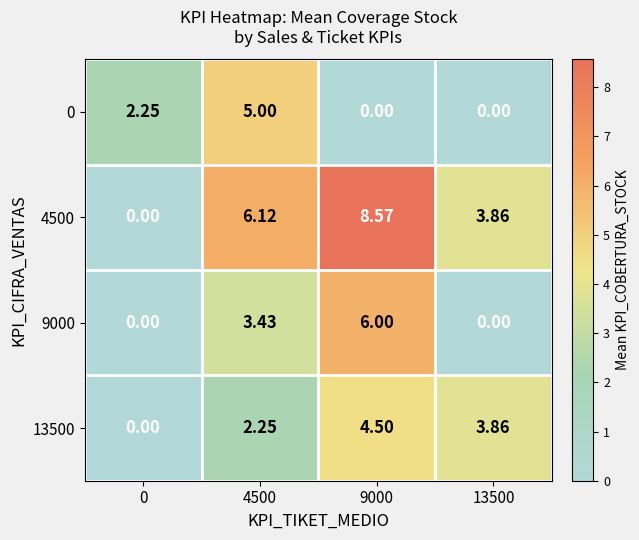

Is the value of 0 at 9000 greater than the value of 4500 at 9000?

No